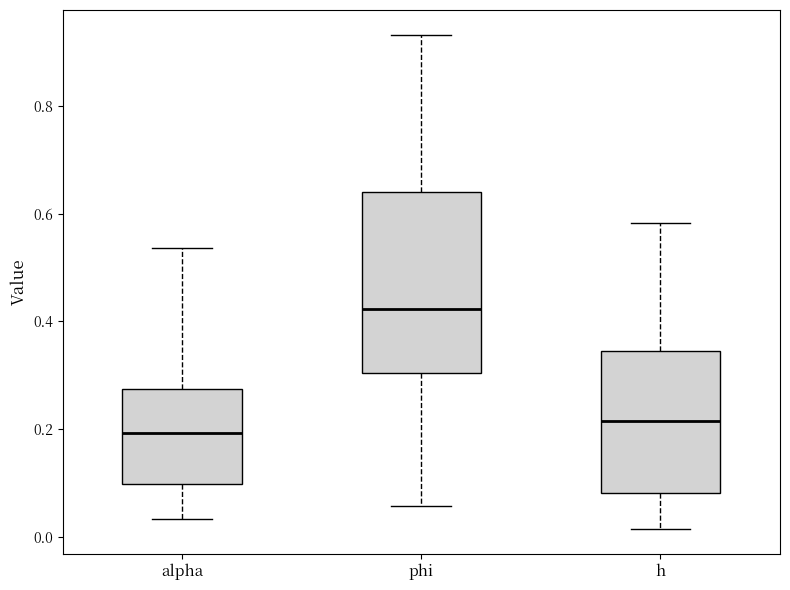

Where does the median line of the box for h sit on the y-axis? The values are not printed on the chart, so give them approximately, as read against the axis.

0.22